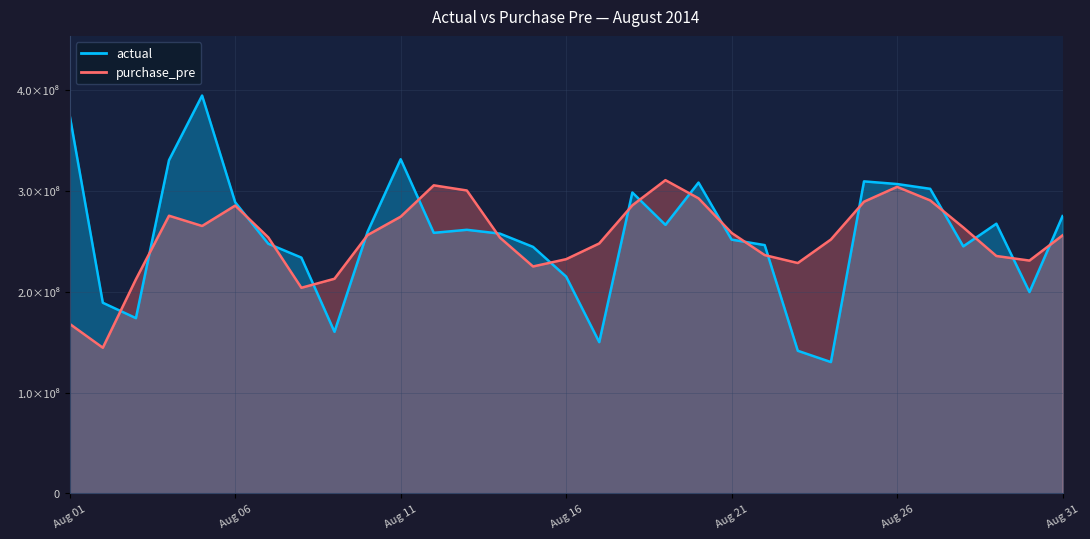

What is the difference between the purchase_pre values at 2014-08-28 and 2014-08-11?

10668123.5